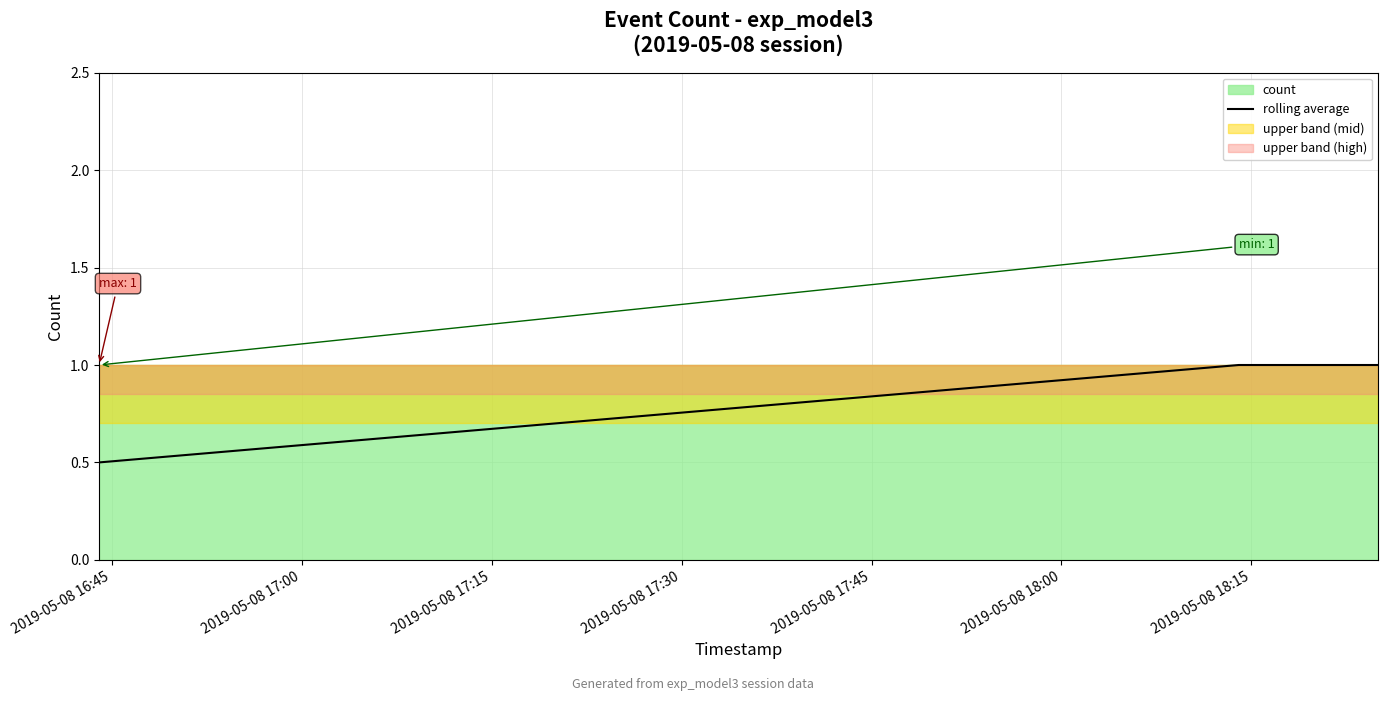

True or false: rolling average has more than 1 interior local peaks.

False